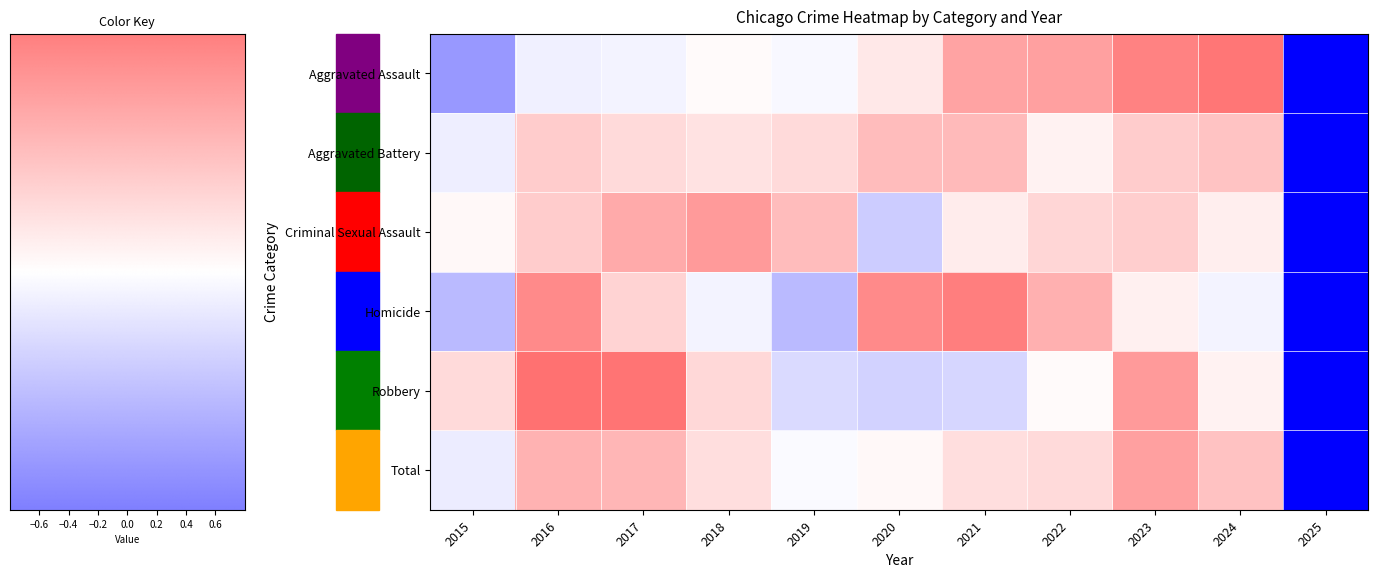

How many distinct data groups are displayed?

6